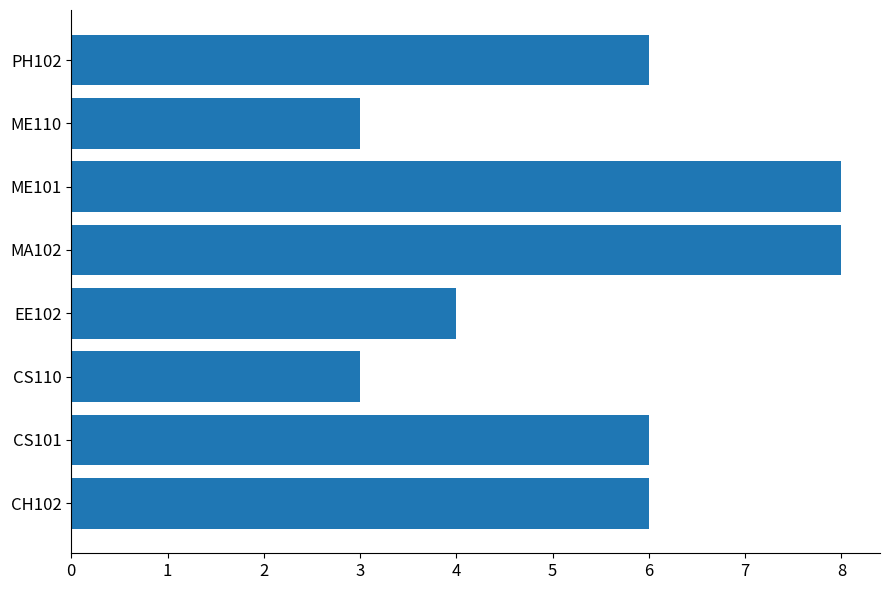

Is it true that the value at CS101 is 3?

False